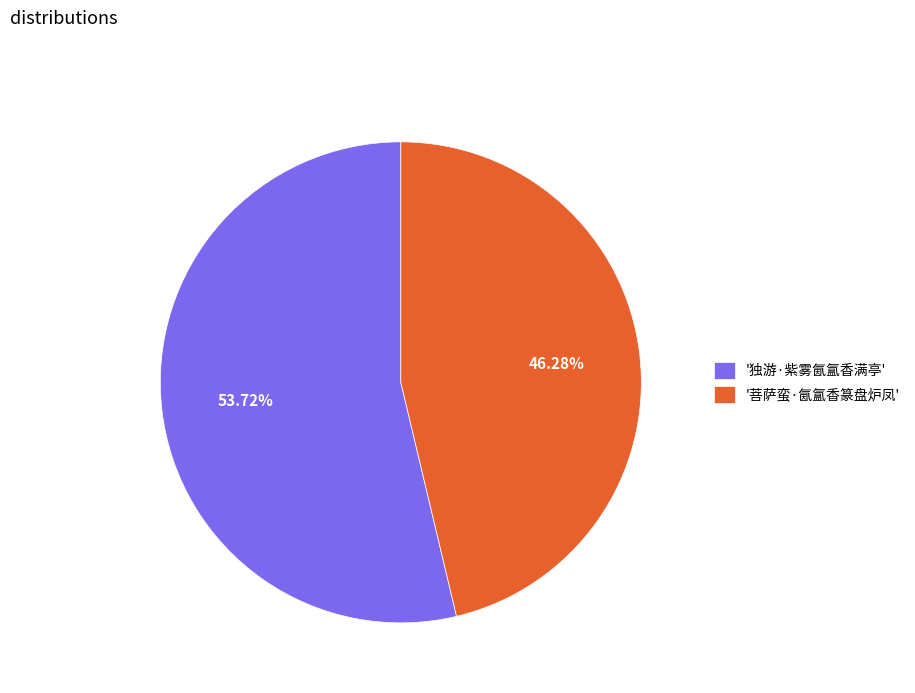

Is '菩萨蛮·氤氲香篆盘炉凤' the majority of the pie?

No